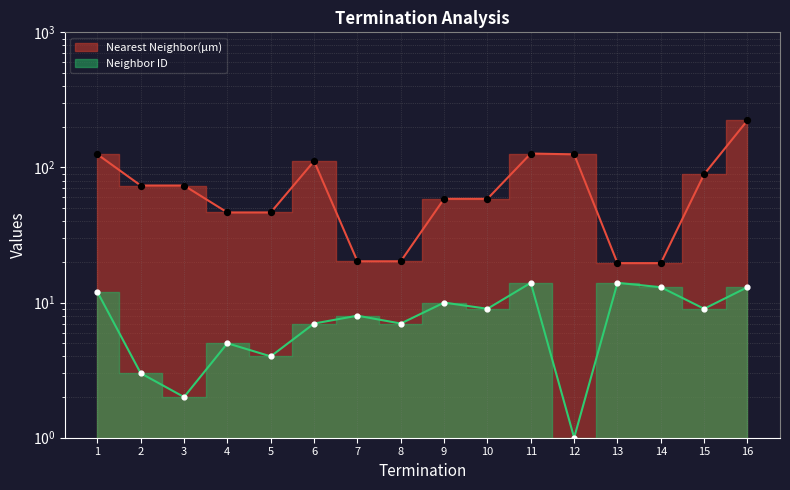

What are all the series names shown in the legend?

Neighbor ID, Nearest Neighbor(µm)